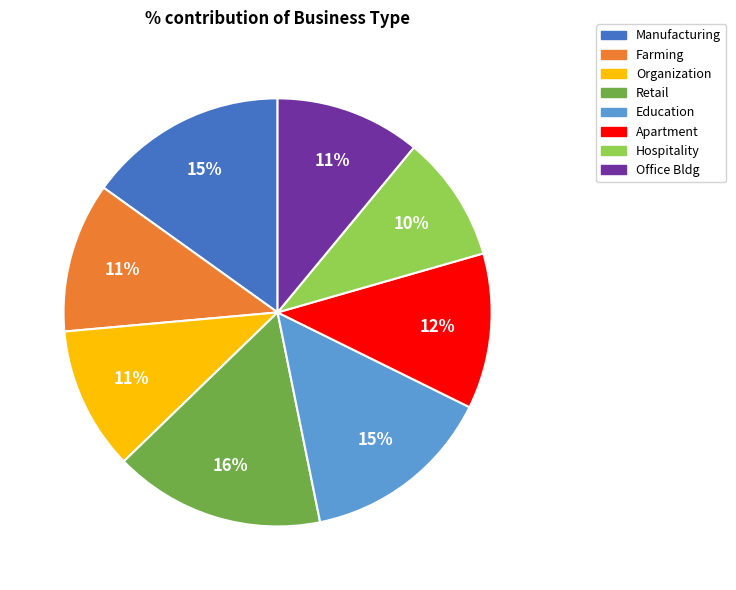

True or false: Farming accounts for 17% of the total.

False